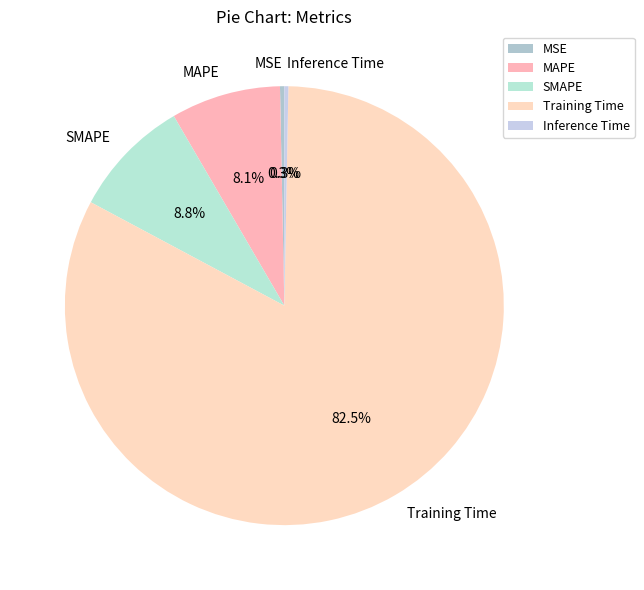

Is there any slice that represents more than half of the pie?

Yes